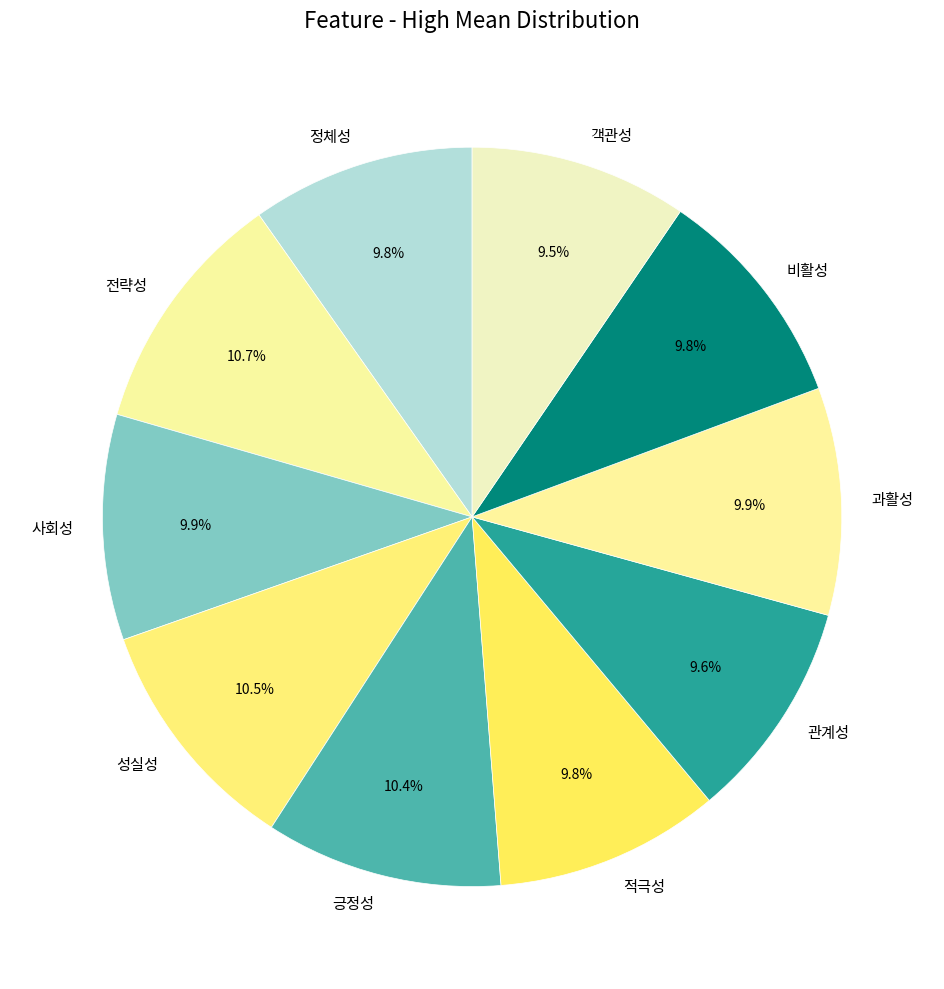

Is it true that 과활성 is 21% of the pie?

False